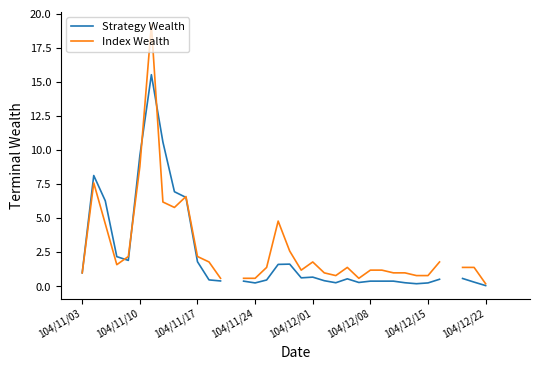

Rank the series by their maximum value, from lowest to highest.

Strategy Wealth, Index Wealth